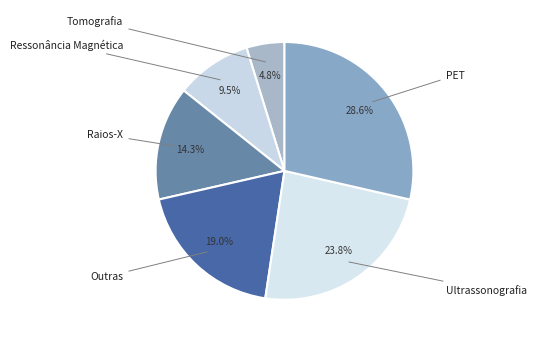

Which slice is the largest?

PET